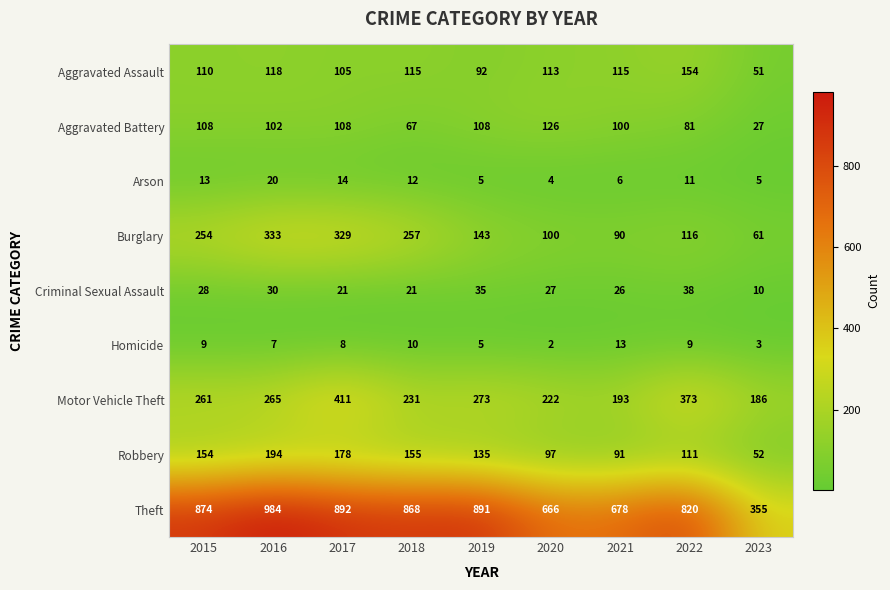

What is the greatest value displayed?

984